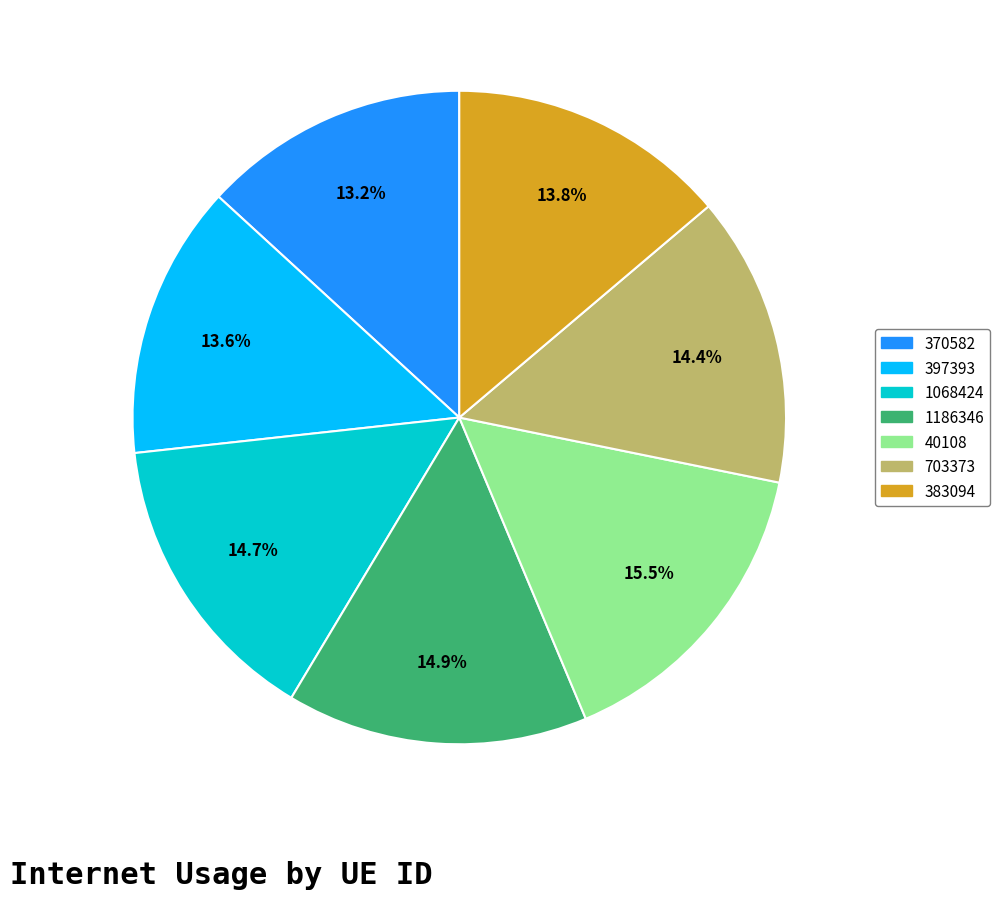

Is it true that 1068424 is 15% of the pie?

True